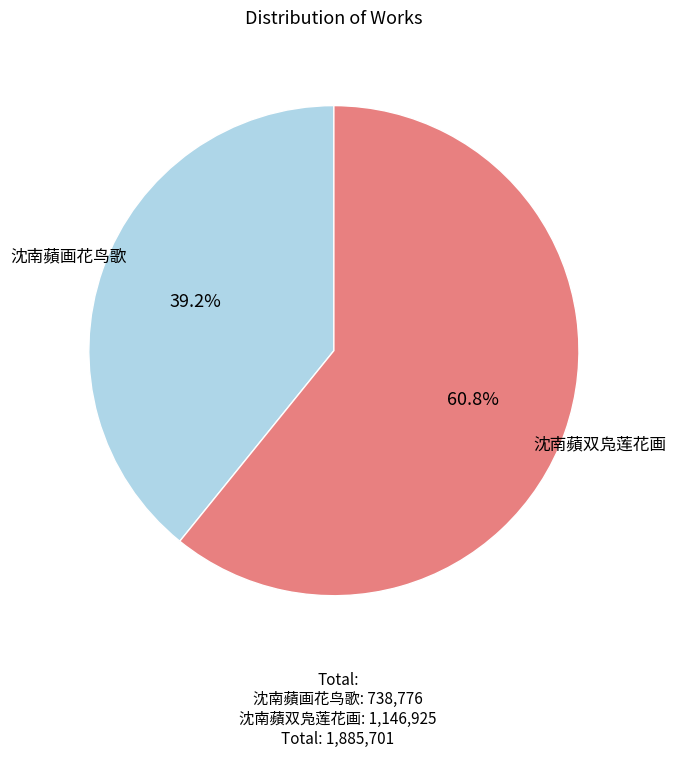

Does any single category account for the majority?

Yes